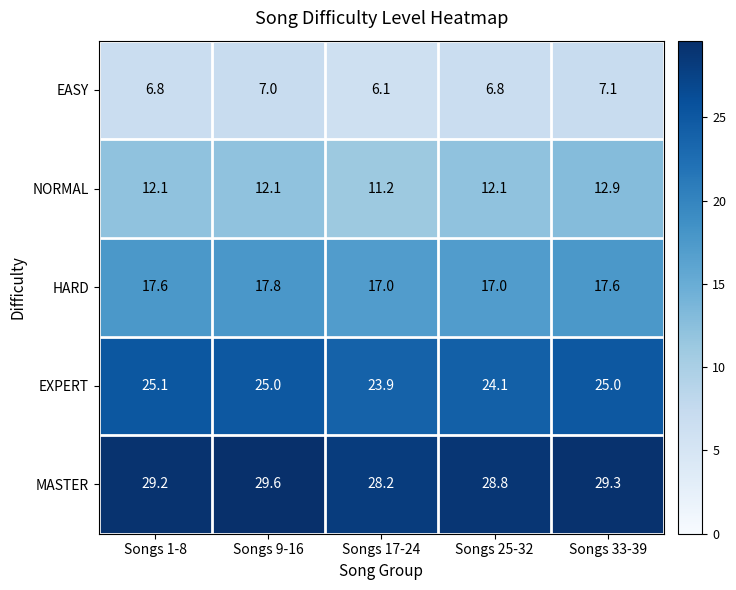

What is the sum of all MASTER values?

145.1